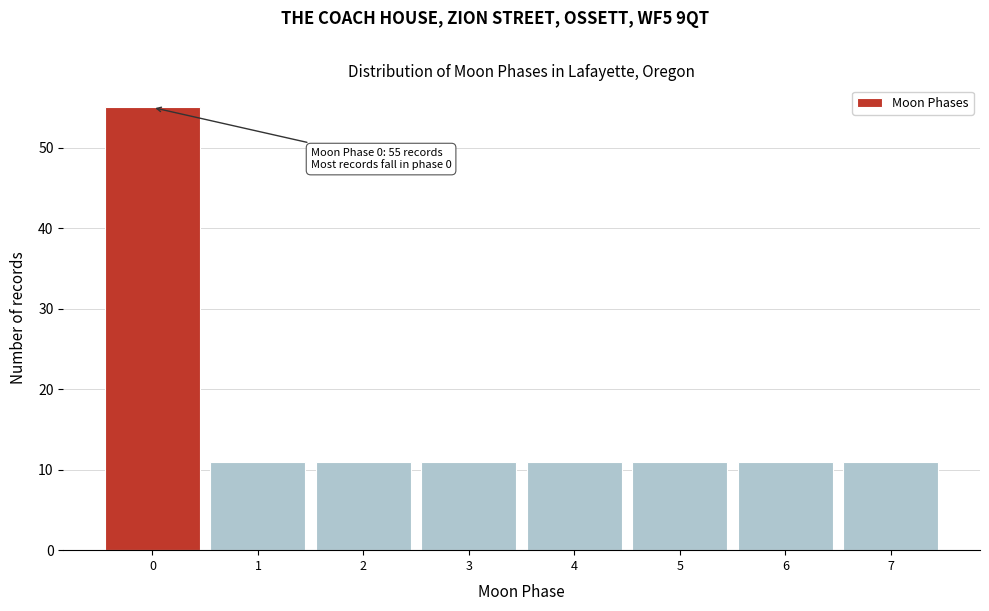

Reading right to left, list all the values displayed in this chart.

11	11	11	11	11	11	11	55